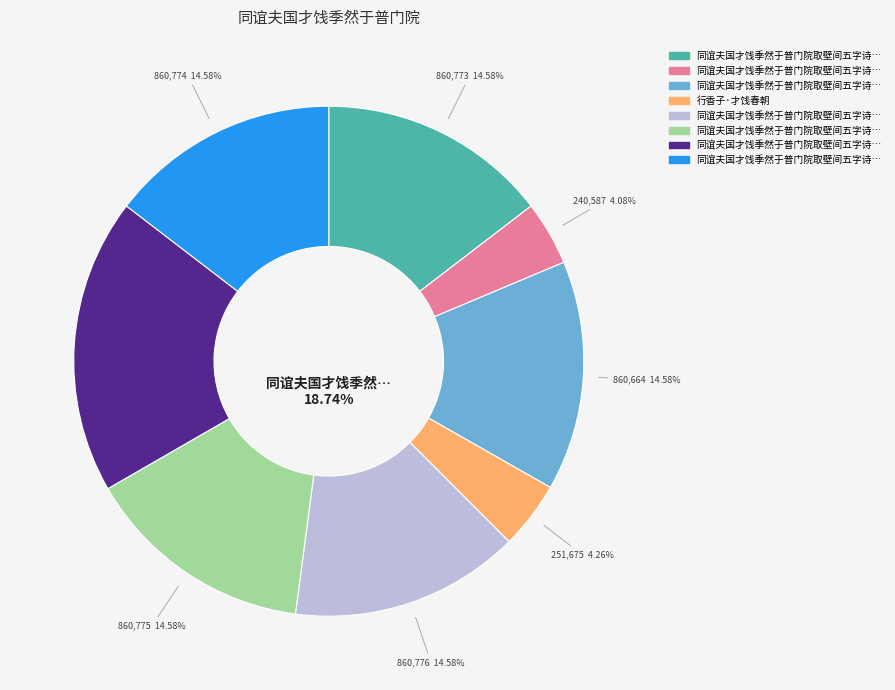

Is it true that 同谊夫国才饯季然于普门院取壁间五字诗各探一句为韵赋五诗某得共饮碧苔畔 其三 is 29% of the pie?

False